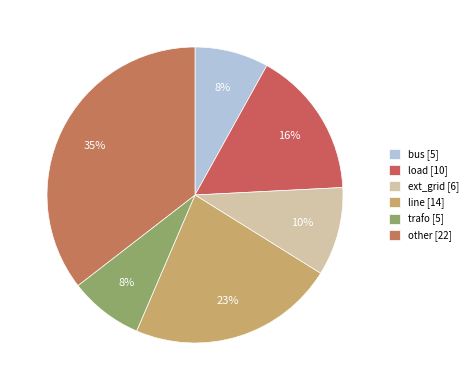

How many slices are in this pie chart?

6